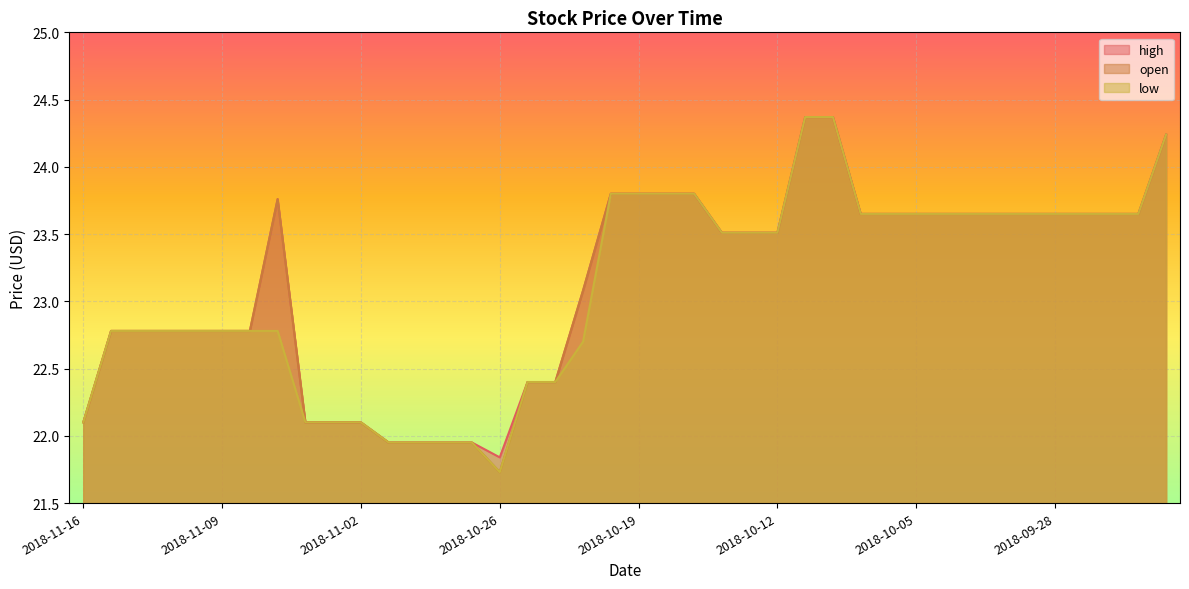

At which label does open reach its minimum?

2018-10-26